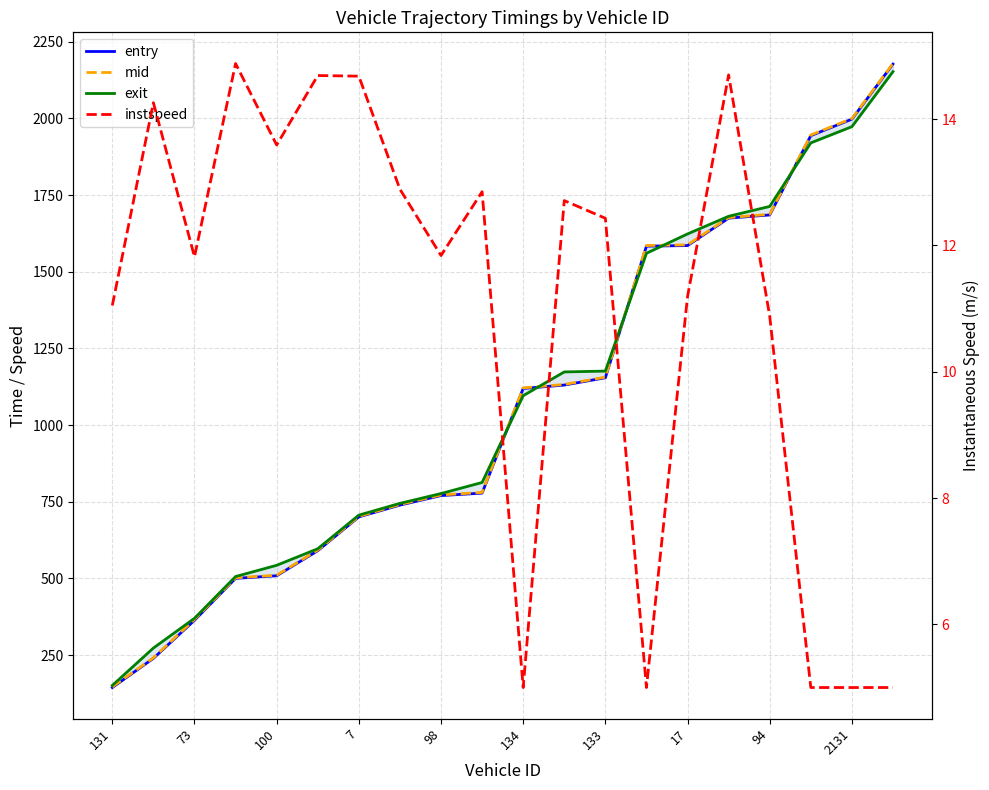

Which series changed the most between 17 and 2131?

entry